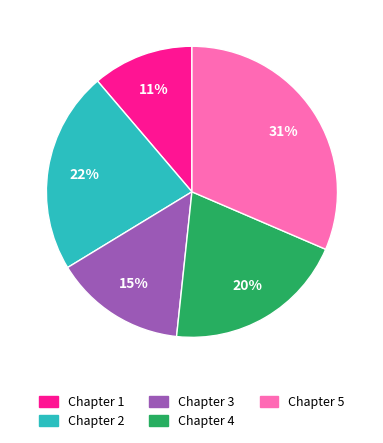

Count the number of slices in the pie.

5